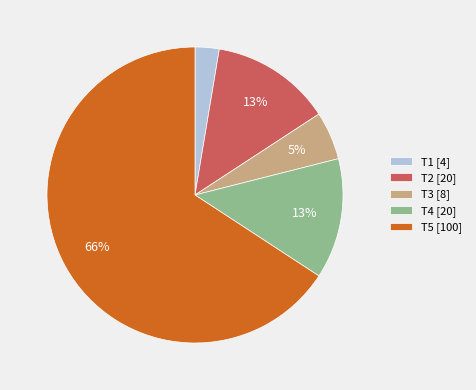

Which has a higher value, T1 or T2?

T2